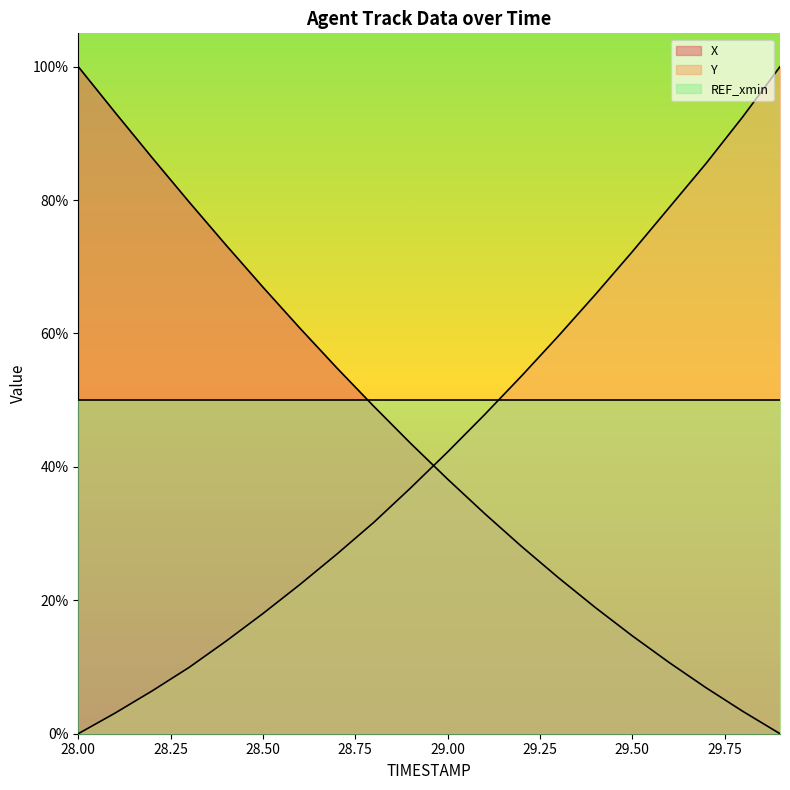

What is the sum of all Y values?

8.7